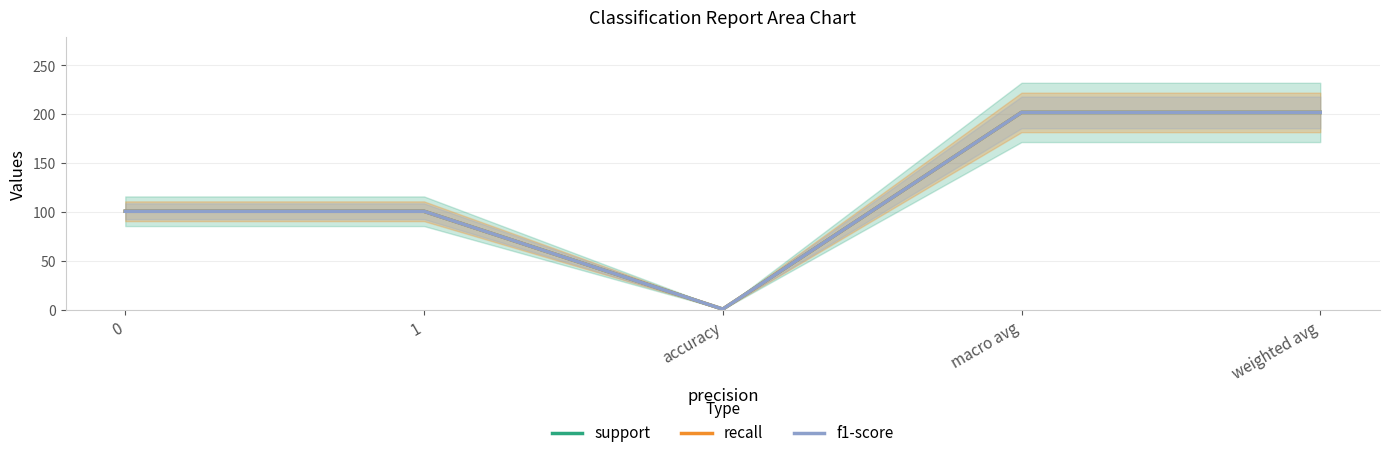

The value of support at macro avg is 202. True or false?

True